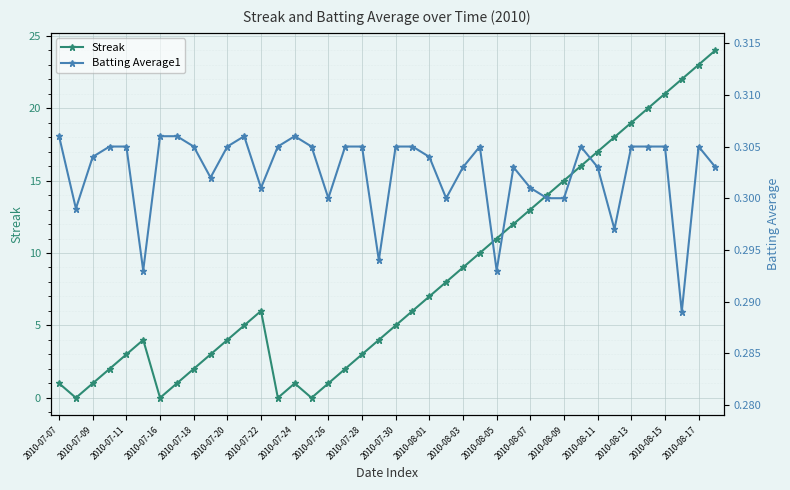

True or false: Streak has a value of 5 at 2010-08-13.

False